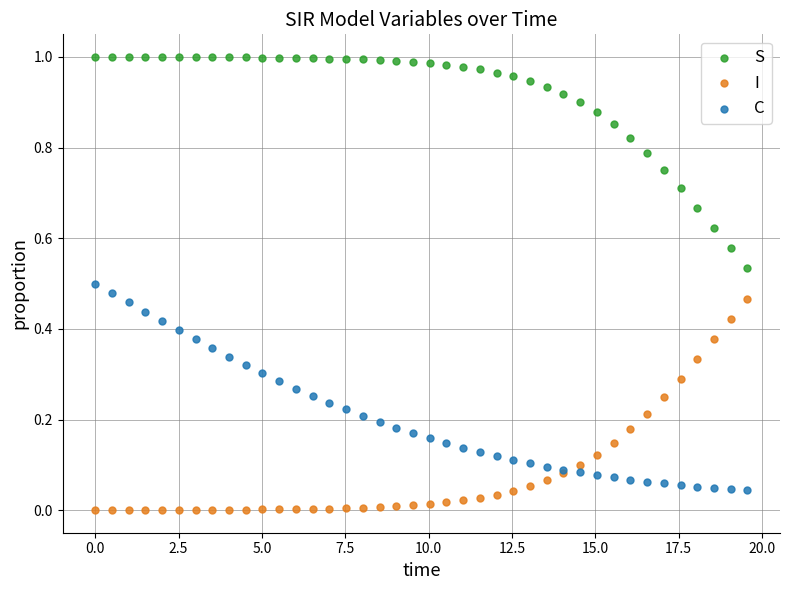

What is the X range (max minus min) for the scatter plot?

19.6